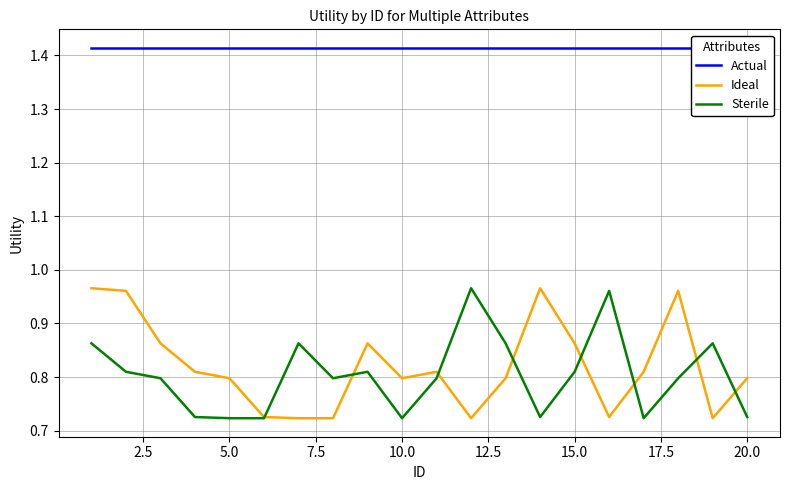

What is the value of the Actual point at the 7th from the left?

1.4